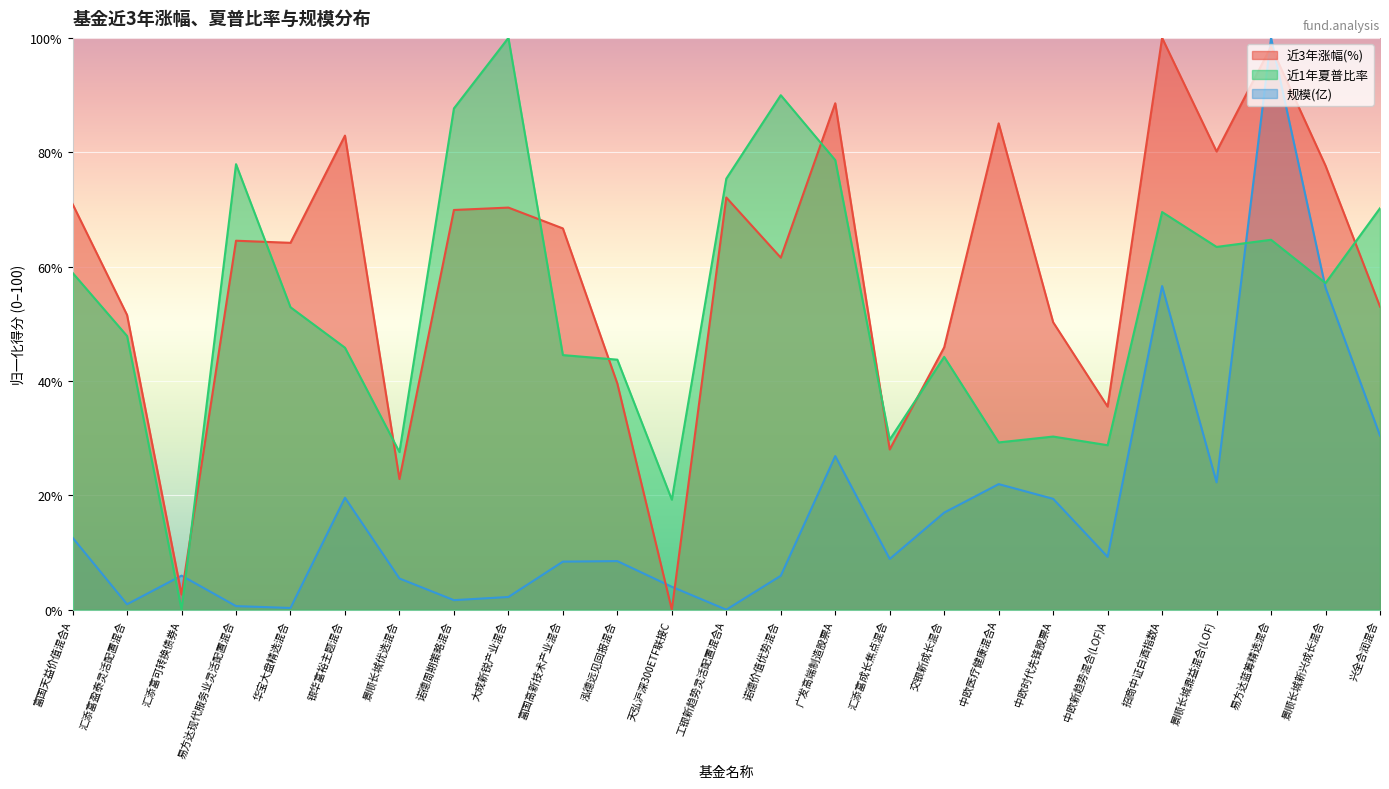

At how many categories does at least one series exceed 57?

16